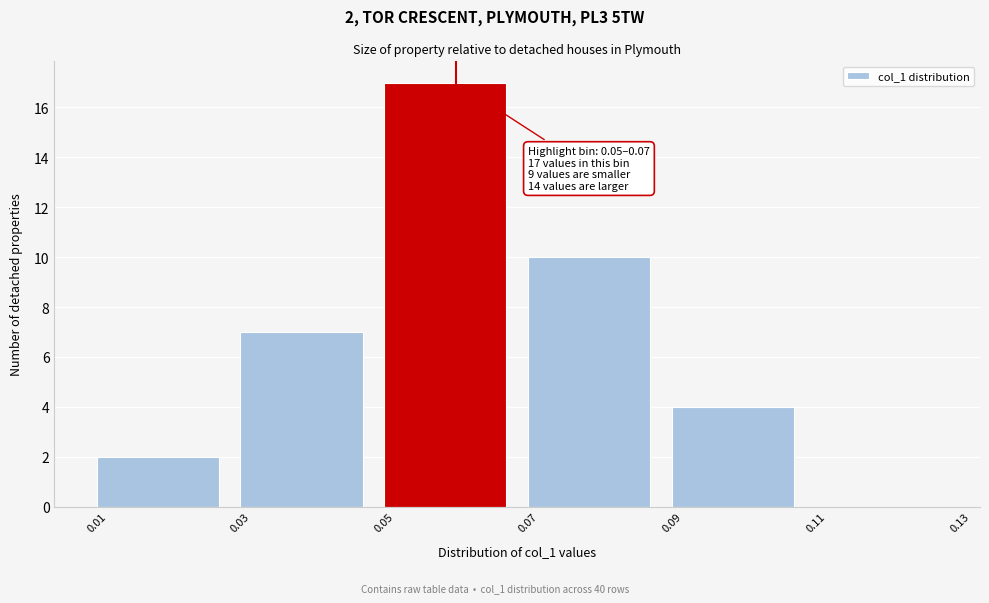

Over which range of the x-axis is the bar tallest?

0.05 to 0.07